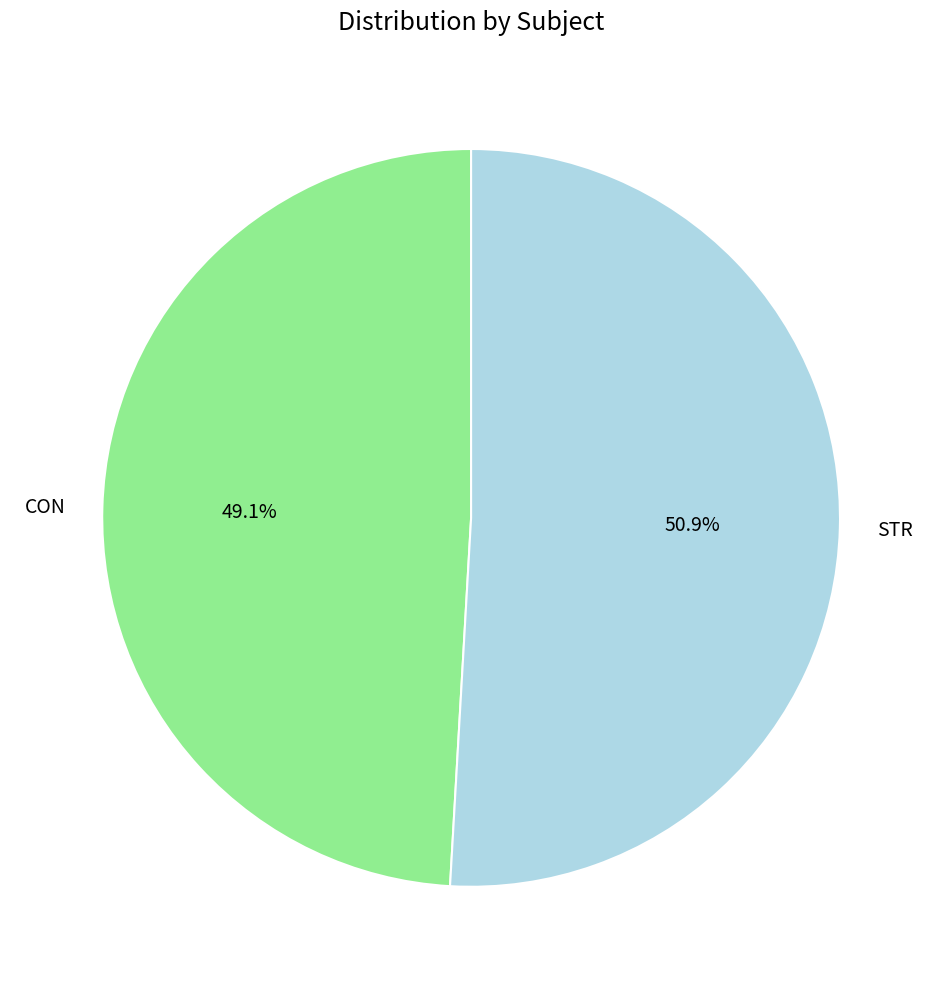

To the nearest percent, what is the combined percentage of STR and CON?

100%